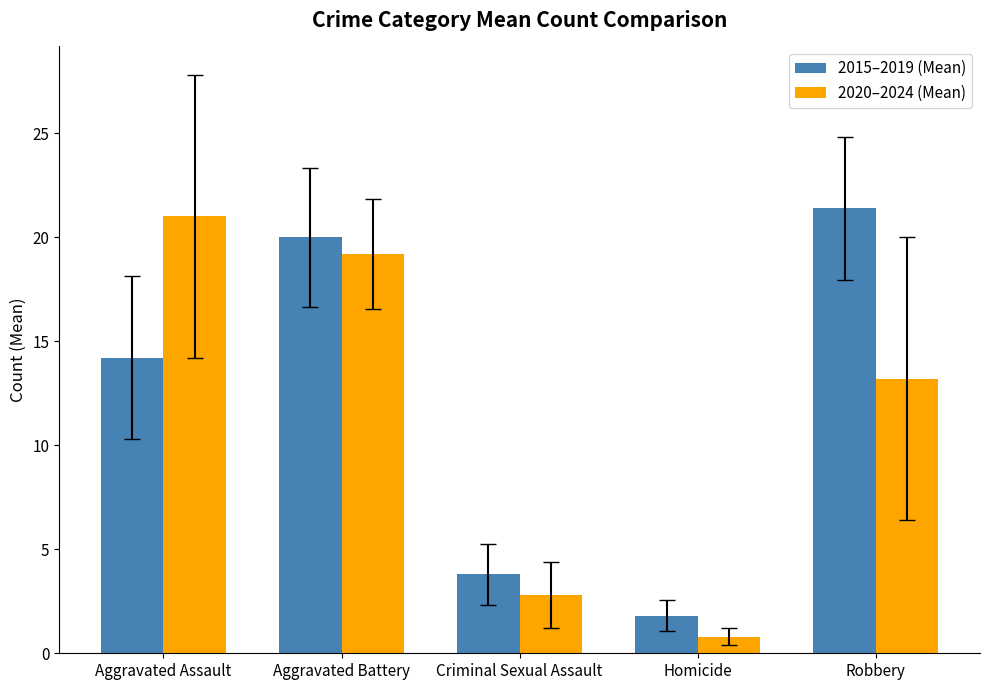

Is it true that 2015–2019 (Mean) equals 3.8 at Criminal Sexual Assault?

True